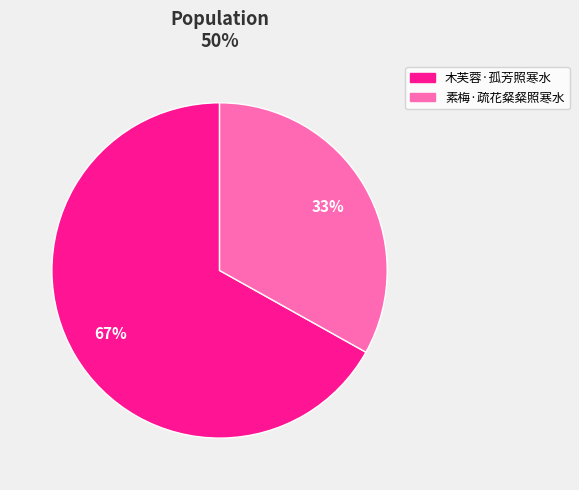

Which category accounts for the majority?

木芙蓉·孤芳照寒水